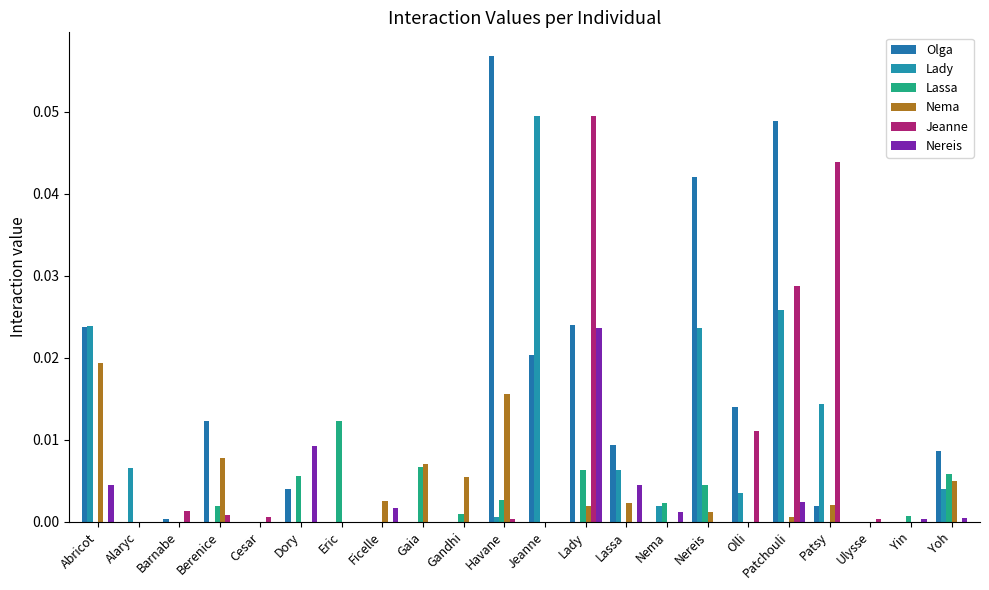

Are the bars horizontal?

No